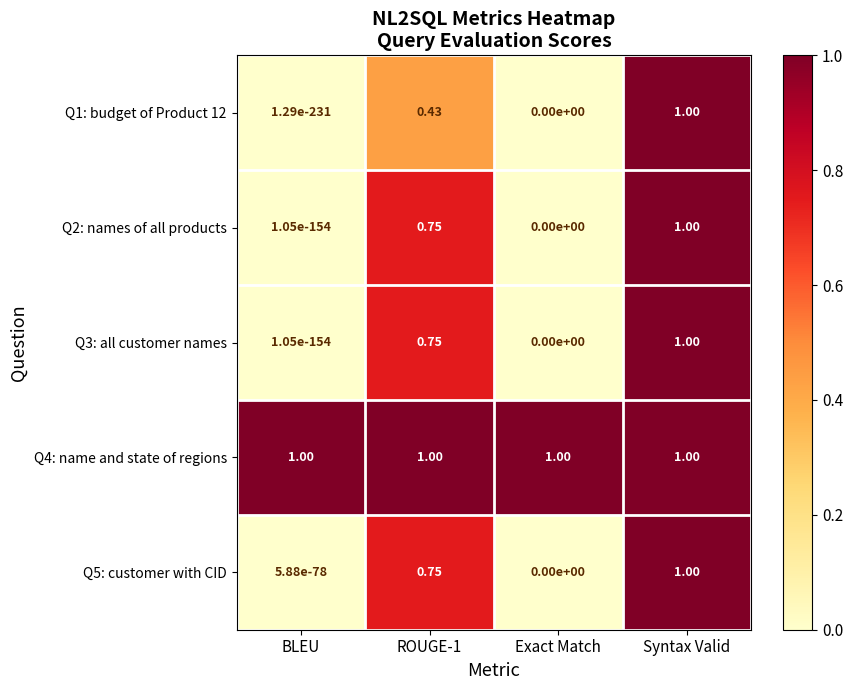

At which category is the sum across all series the highest?

Syntax Valid